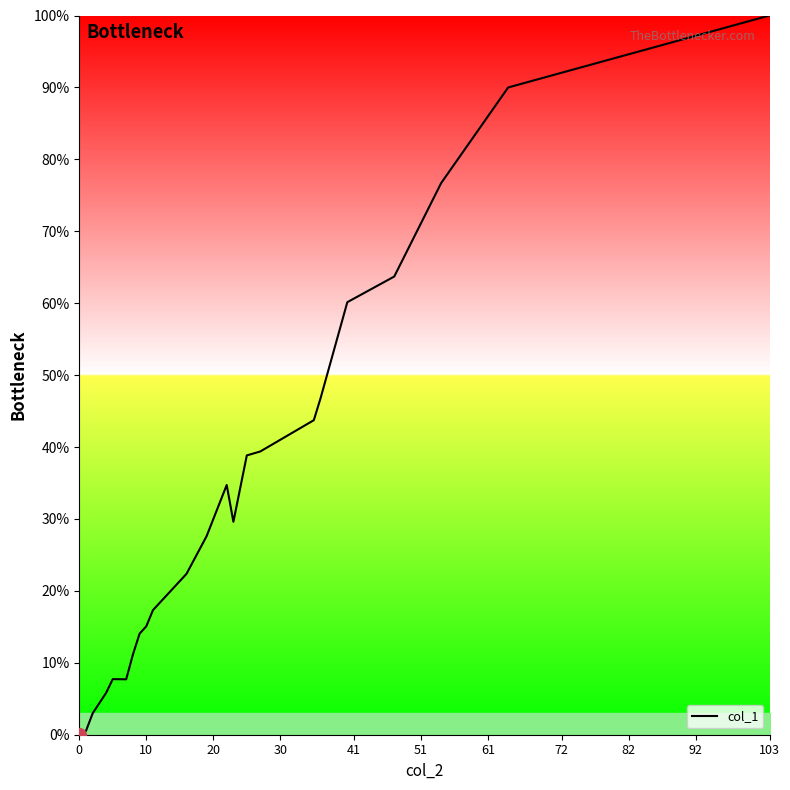

What is the difference between the maximum and minimum values?

100.0